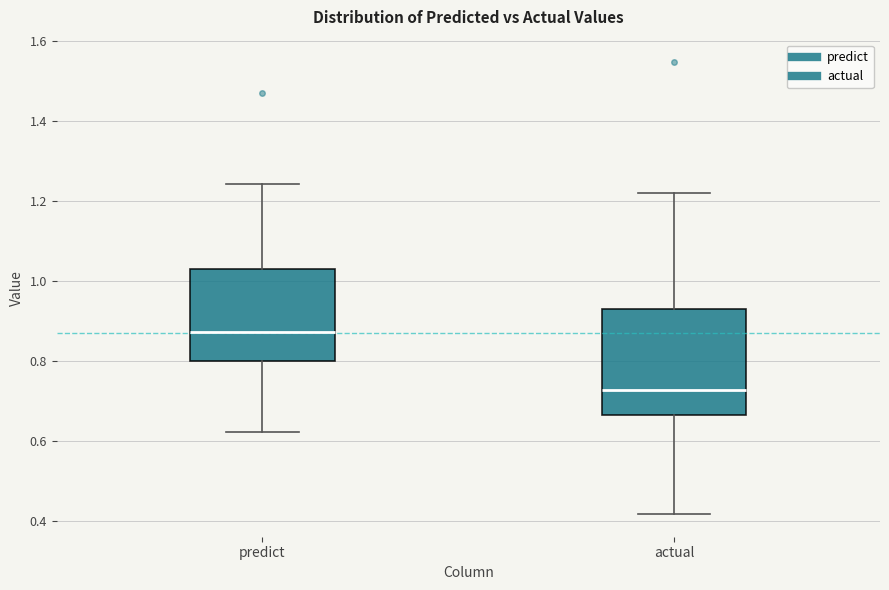

Reading left to right, read every box against the y-axis: the position of its median line, the range the box covers, and the ends of its whiskers. The values are not printed on the chart, so give them approximately, as read against the axis.

predict: median 0.88, box 0.80 to 1.04, whiskers 0.62 to 1.24
actual: median 0.72, box 0.66 to 0.94, whiskers 0.42 to 1.22